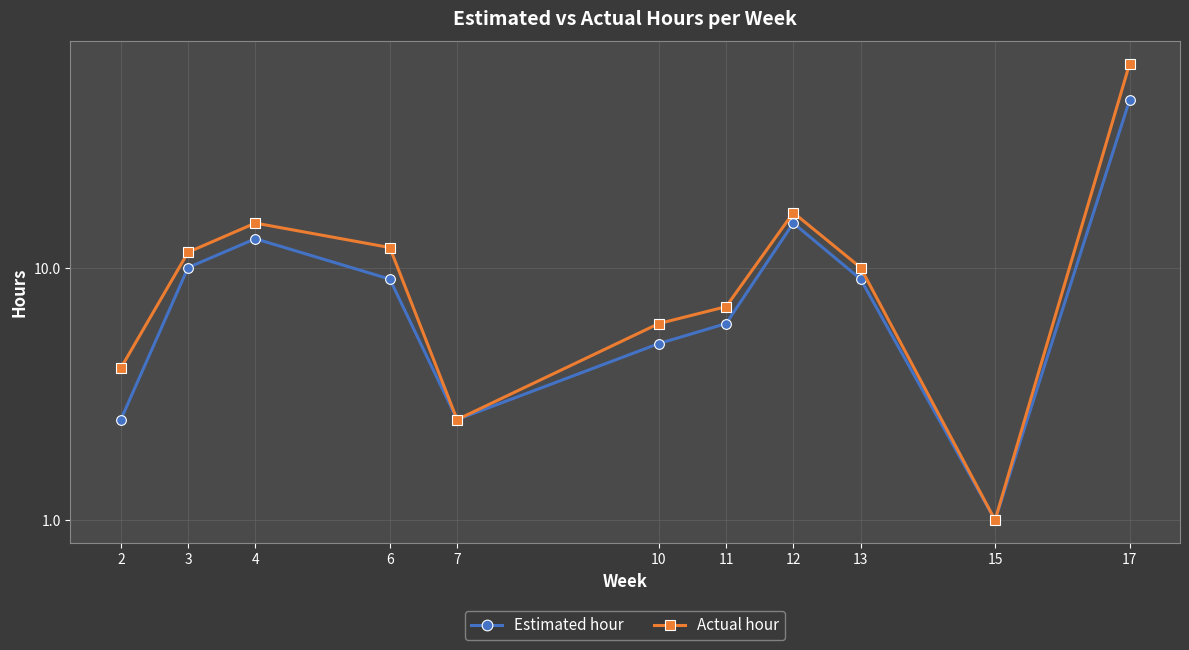

Which category has the highest value across all series?

17